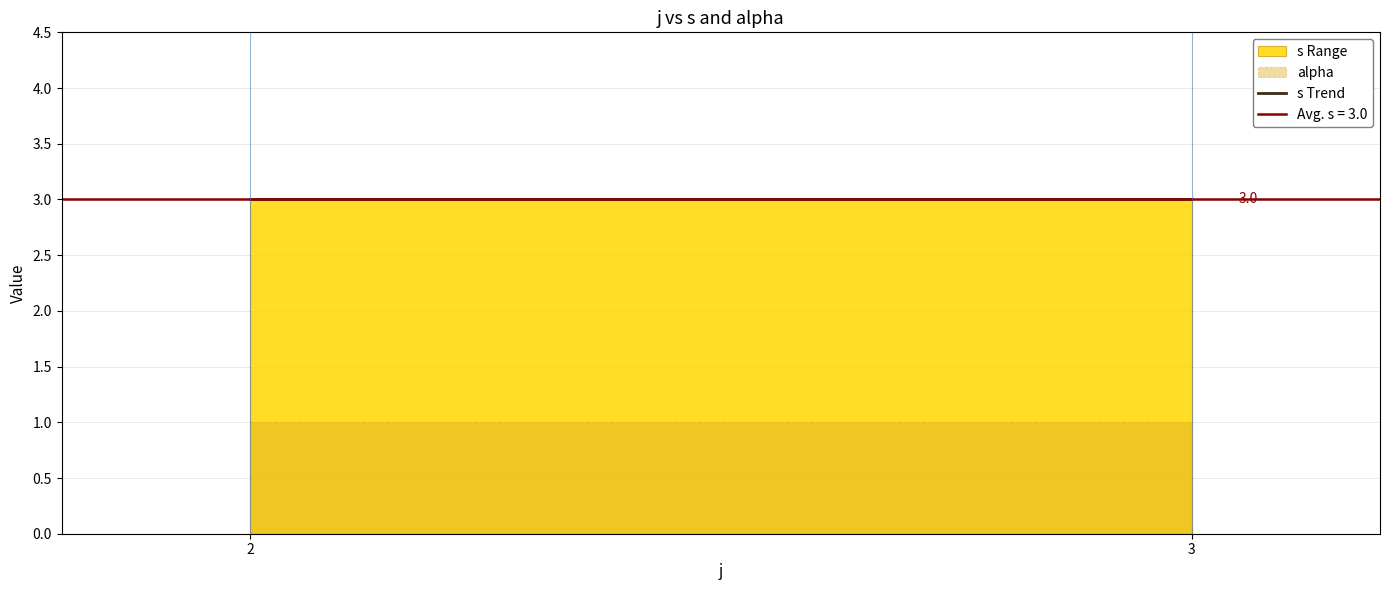

The value of alpha at 2 is 2. True or false?

False